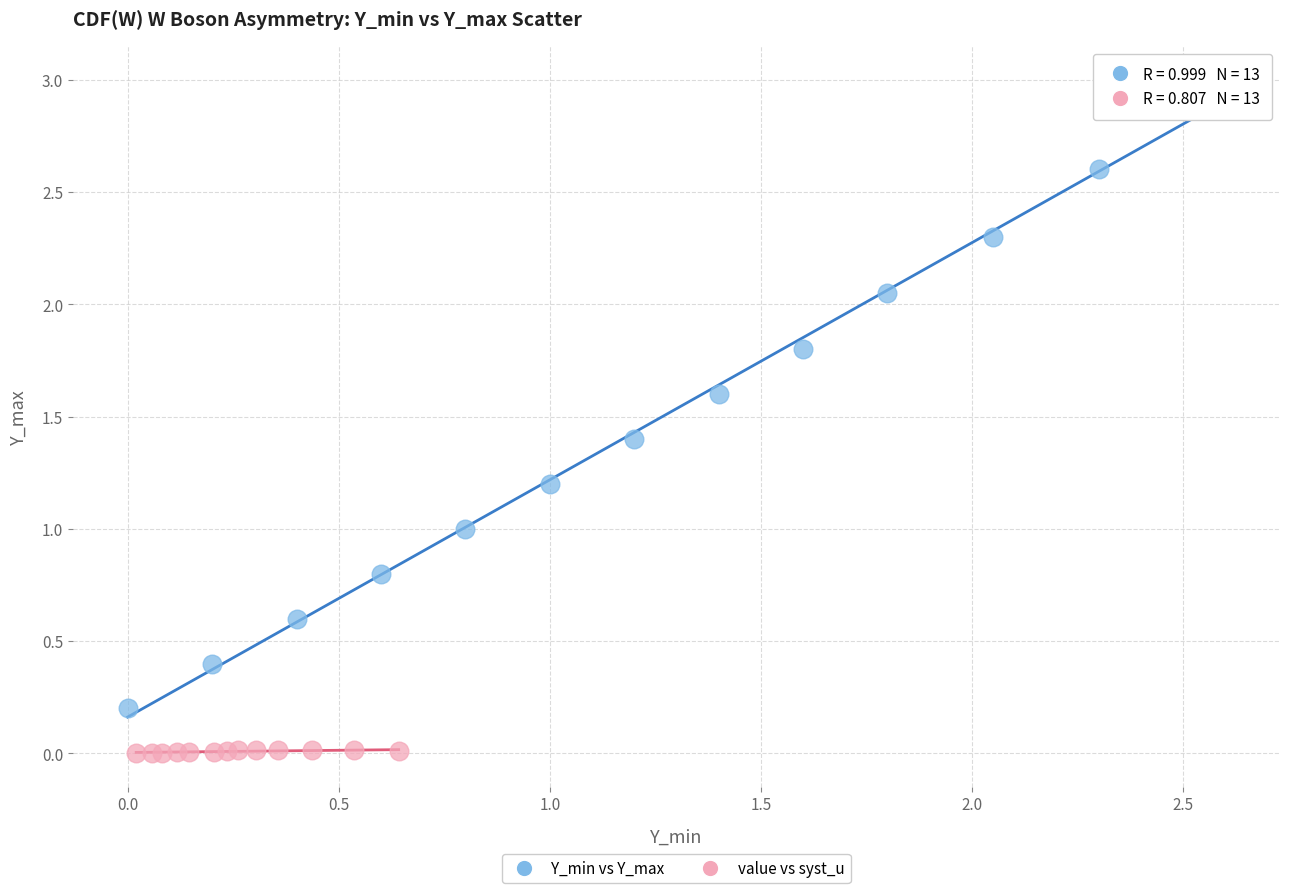

What are all the series names shown in the legend?

Y_min vs Y_max, value vs syst_u